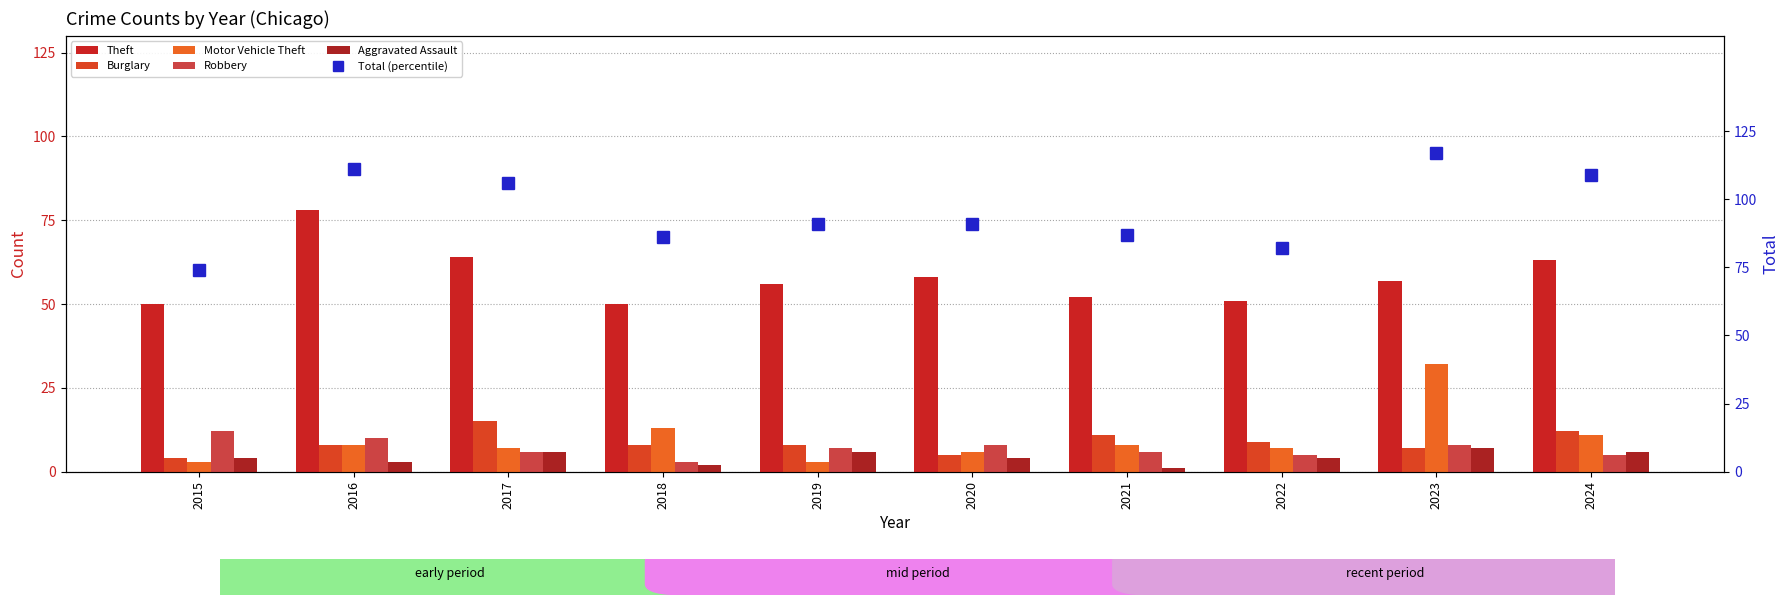

Rank the series by their maximum value, from highest to lowest.

Total (percentile), Theft, Motor Vehicle Theft, Burglary, Robbery, Aggravated Assault